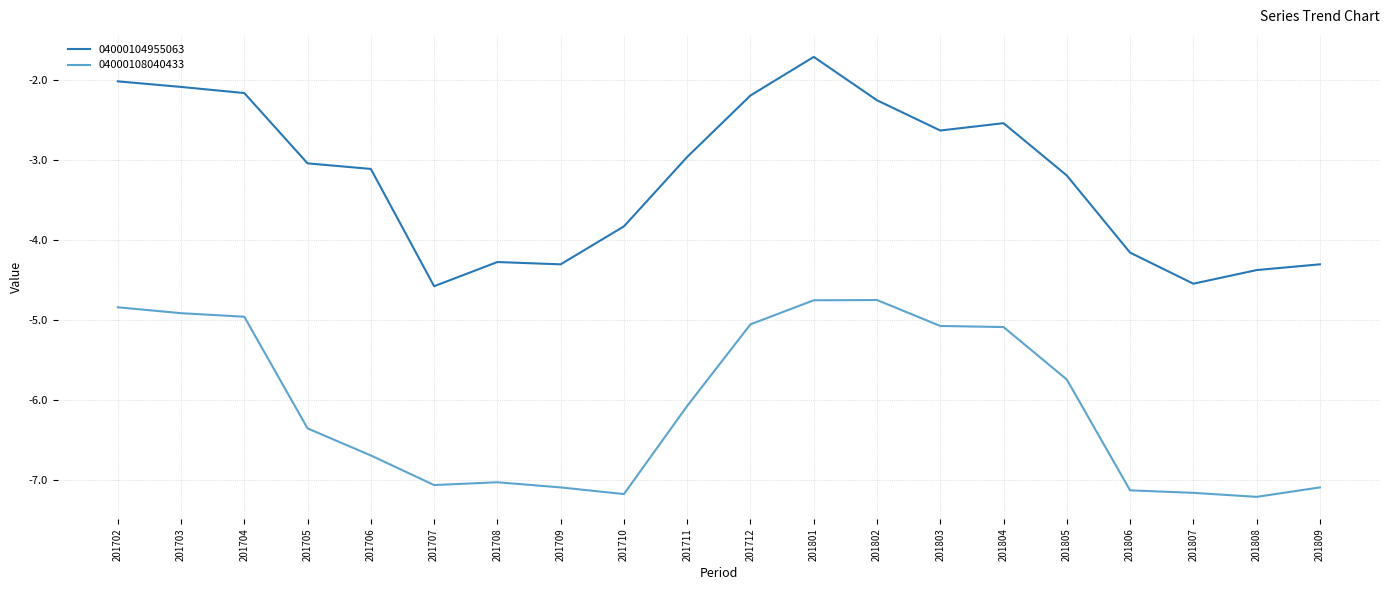

True or false: 04000108040433 and 04000104955063 intersect in this chart.

False